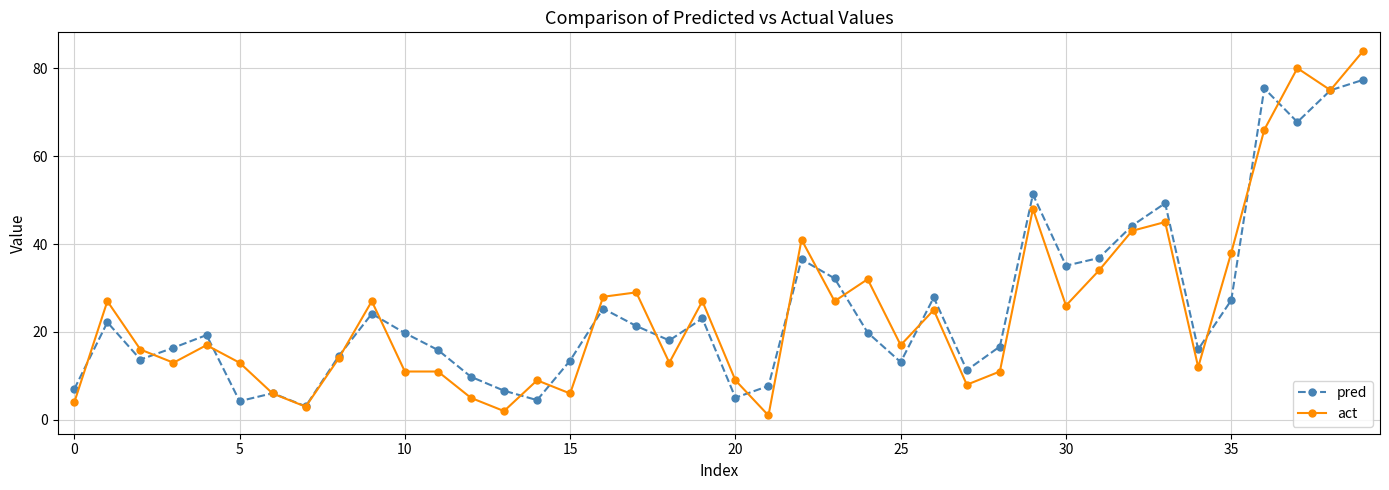

True or false: pred has more than 2 interior local peaks.

True